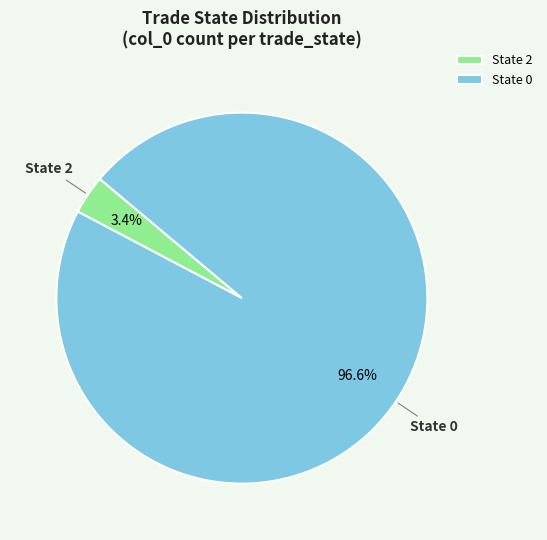

Rank the categories by value from highest to lowest.

State 0, State 2